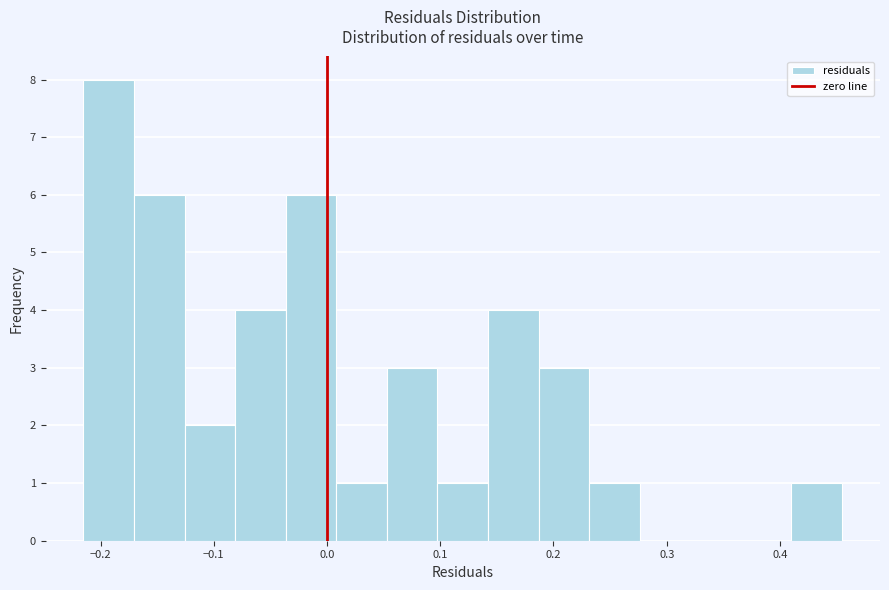

Reading left to right, transcribe this chart: for each bar, give the range it covers on the x-axis and its height. Neither the bar edges nor the heights are printed on the chart, so give them approximately, as read against the axes.

-0.22 to -0.17: 8
-0.17 to -0.13: 6
-0.13 to -0.08: 2
-0.08 to -0.04: 4
-0.04 to 0.01: 6
0.01 to 0.05: 1
0.05 to 0.10: 3
0.10 to 0.14: 1
0.14 to 0.19: 4
0.19 to 0.23: 3
0.23 to 0.28: 1
0.28 to 0.32: 0
0.32 to 0.37: 0
0.37 to 0.41: 0
0.41 to 0.45: 1